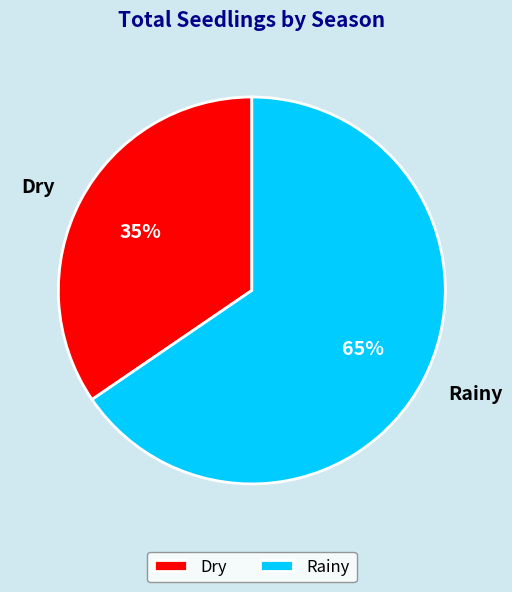

To the nearest percent, what is the average slice percentage?

50%